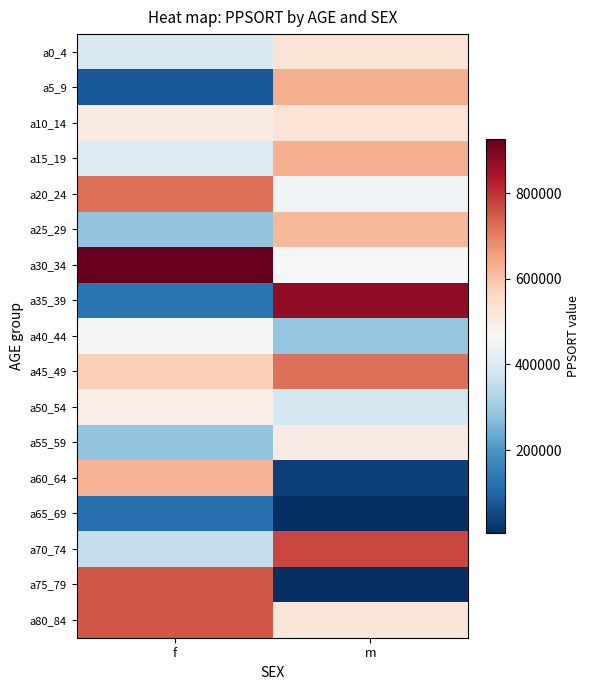

What is the difference between the highest and lowest values at f?

850960